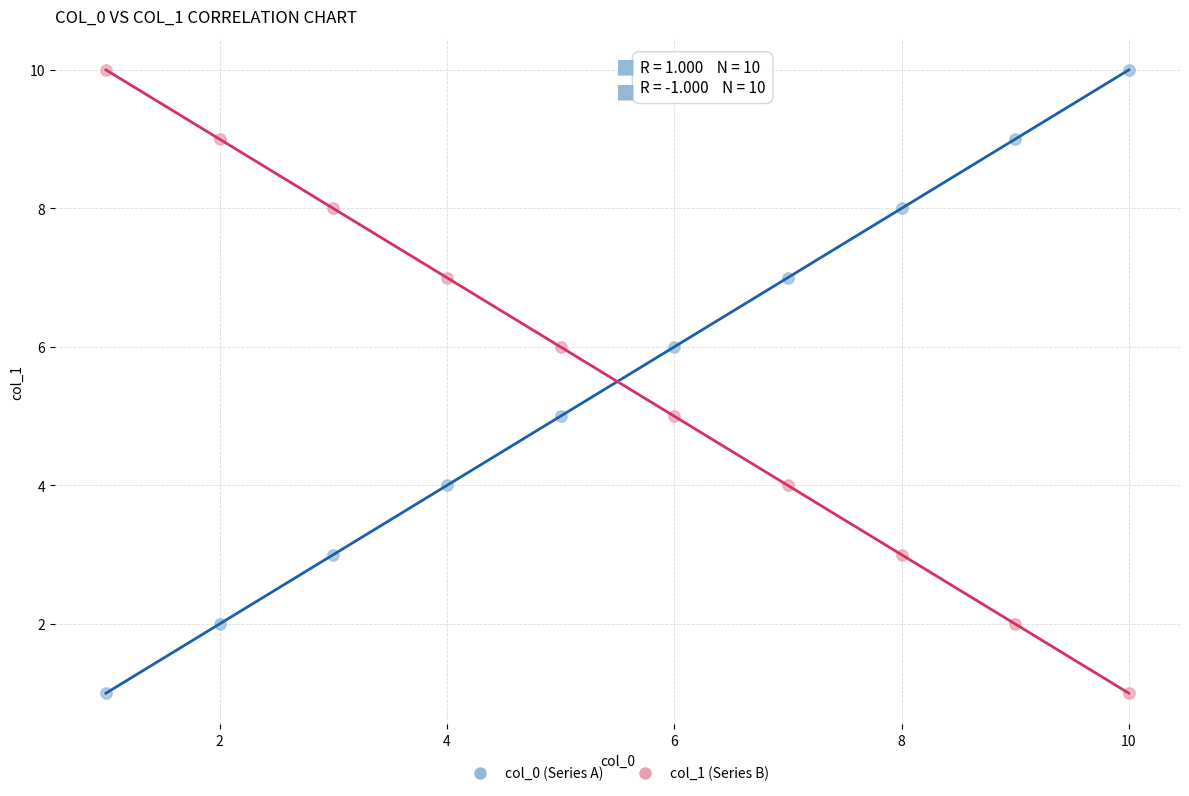

Across all data points, what is the range of Y values (max minus min)?

9